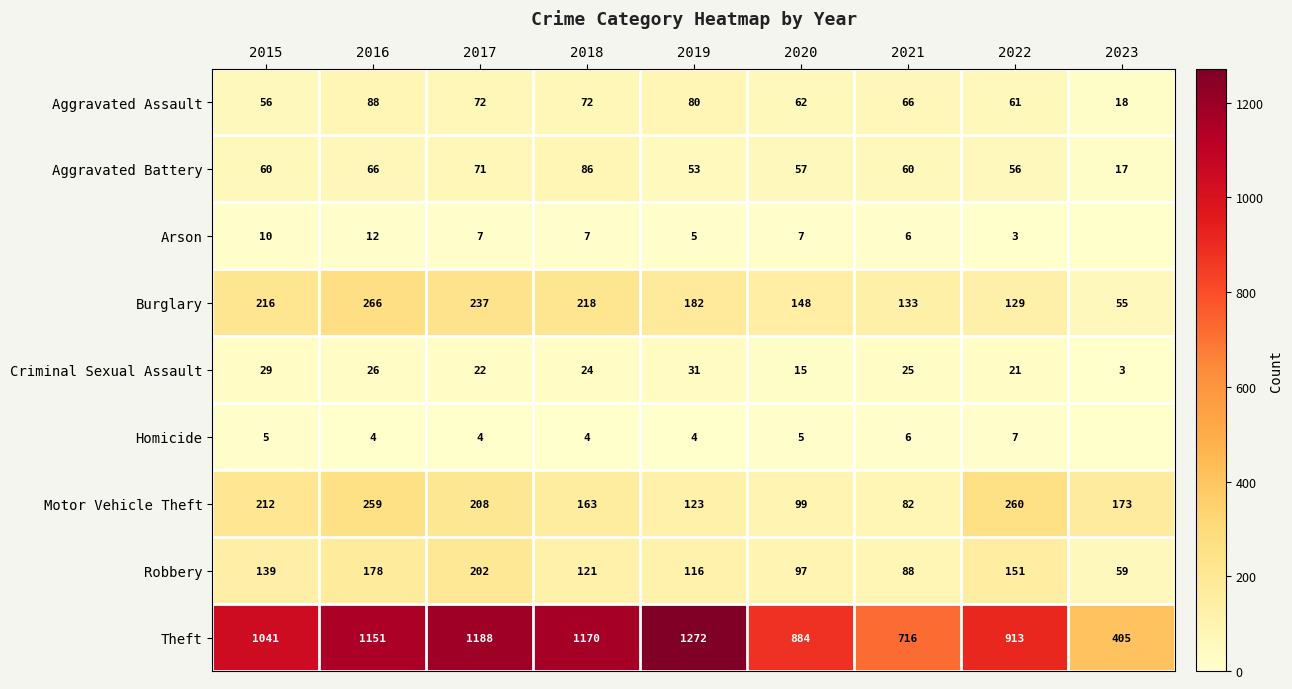

What is the difference between the highest and lowest values at 2015?

1036